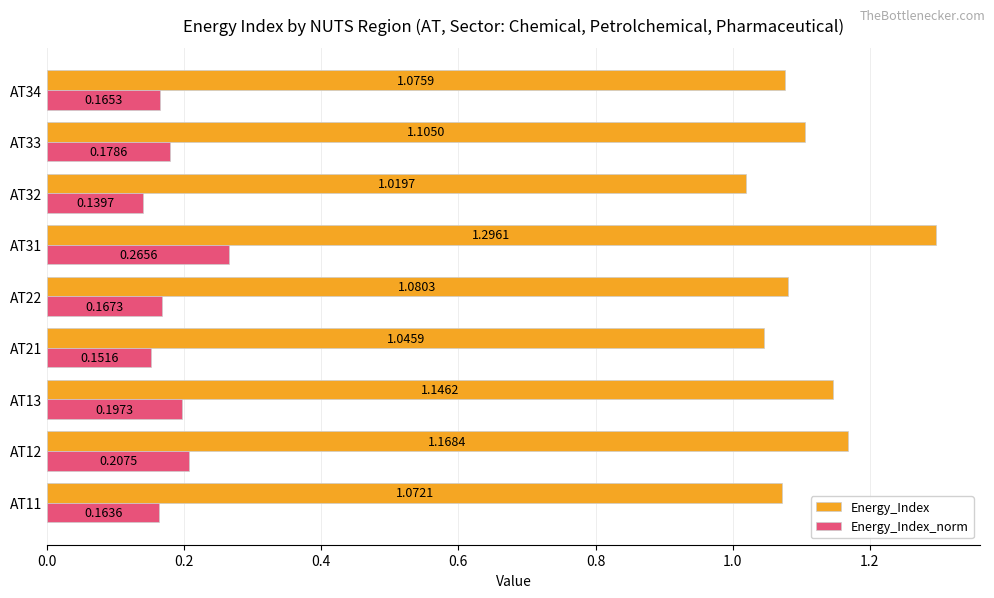

At which category does the chart reach its peak across all series?

AT31